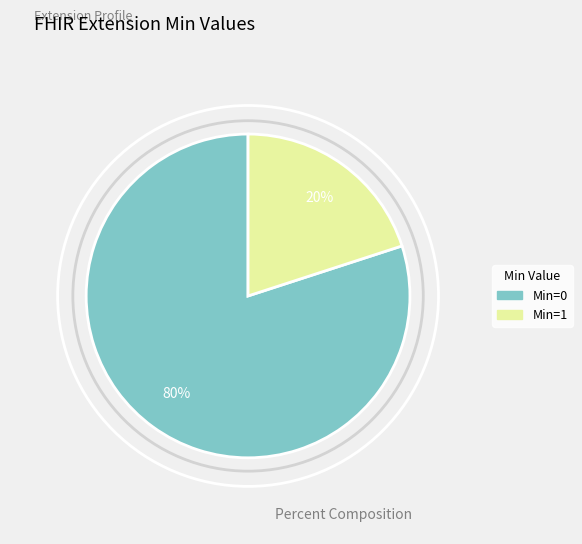

How many segments does this pie chart have?

2